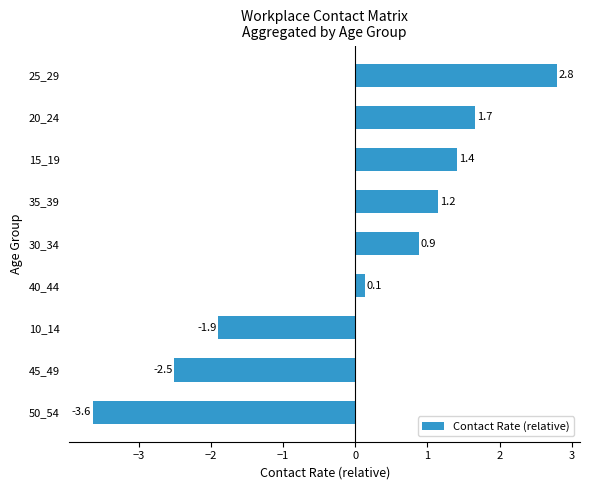

What is the difference between the maximum and second lowest values?

5.3